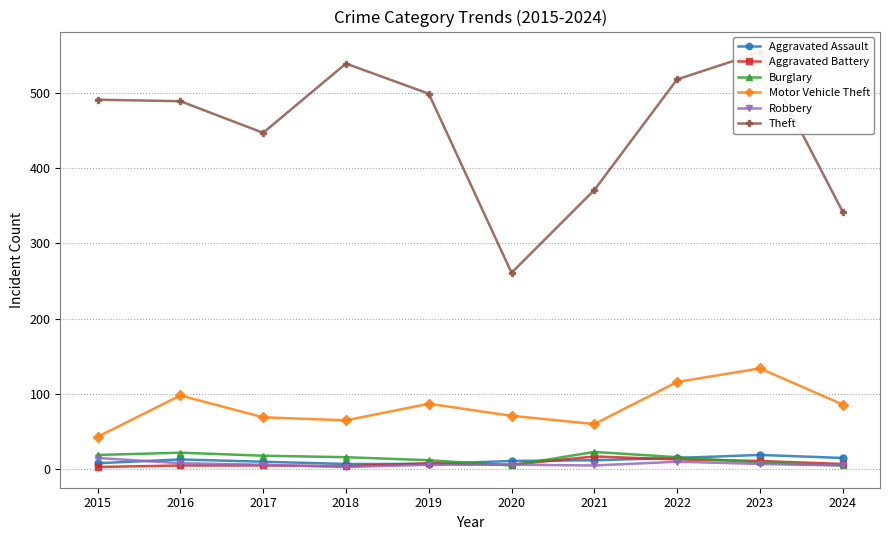

How many data points does each series have?

10